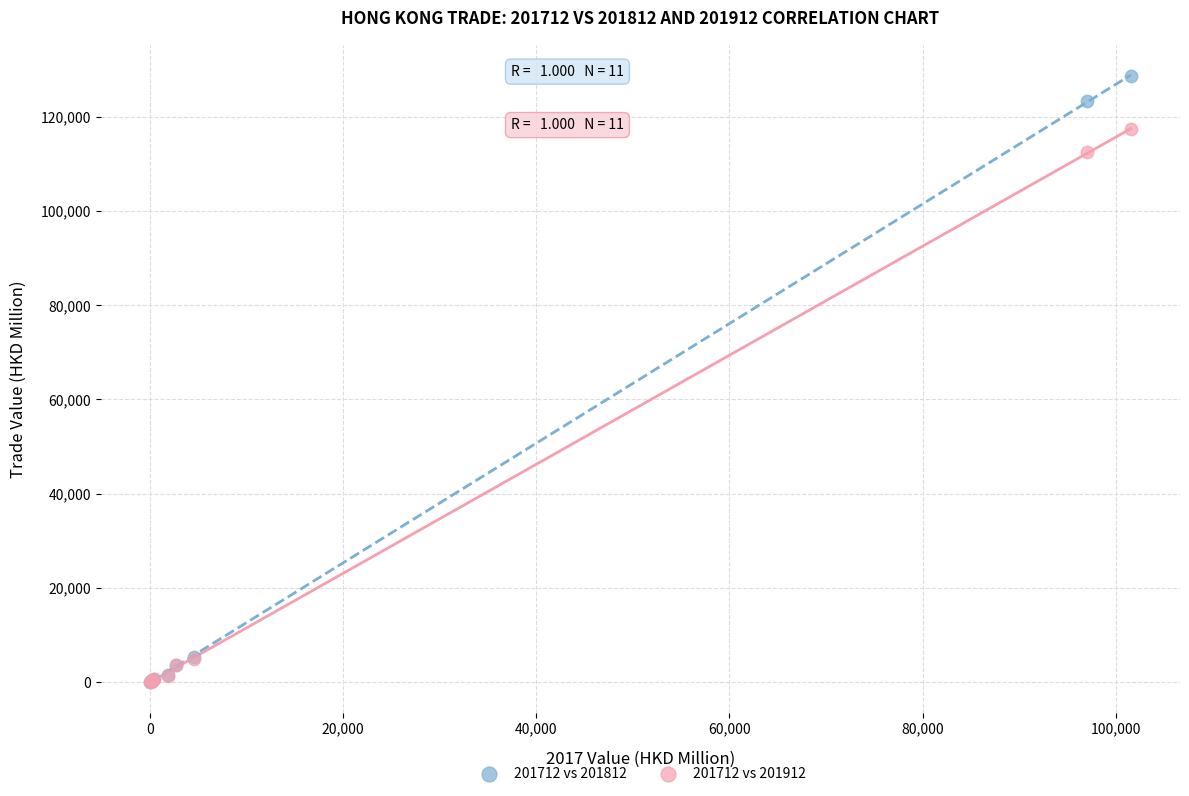

In the 201712 vs 201812 series, what Y value is closest to 64316?

123295.8